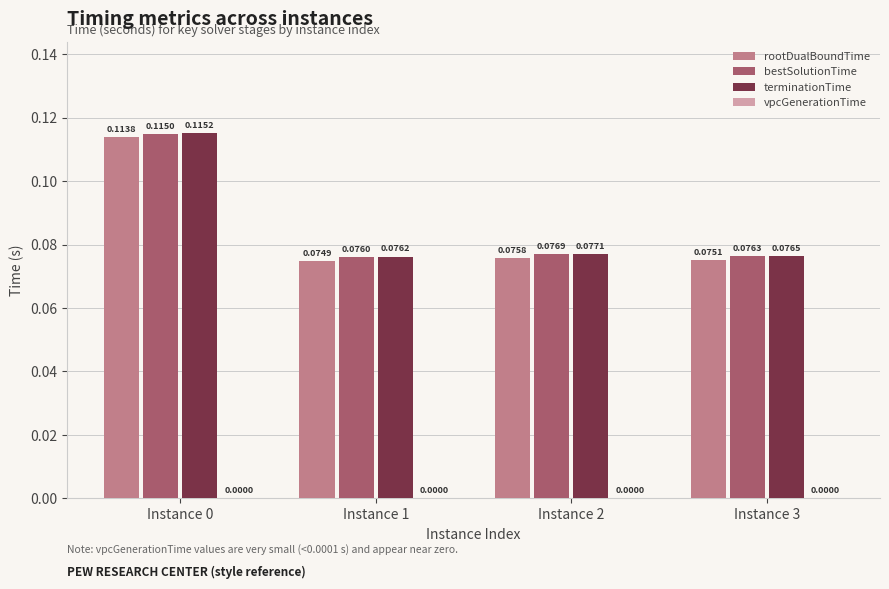

Is the value of rootDualBoundTime at Instance 0 greater than the value of bestSolutionTime at Instance 2?

Yes